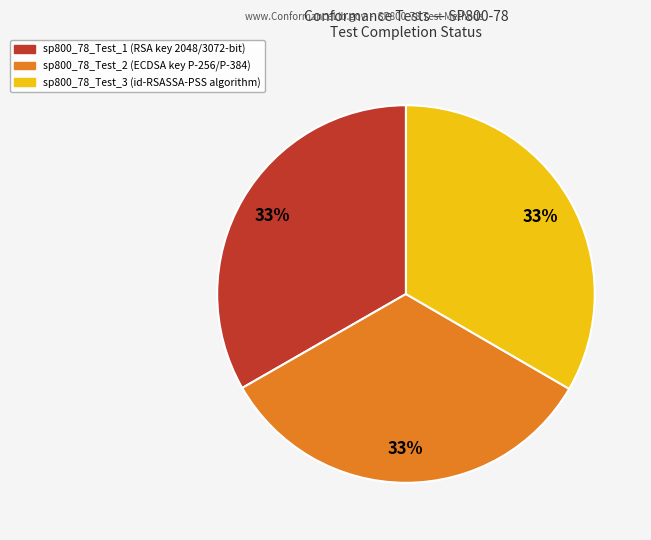

The sp800_78_Test_3 slice represents 33% of the pie. True or false?

True